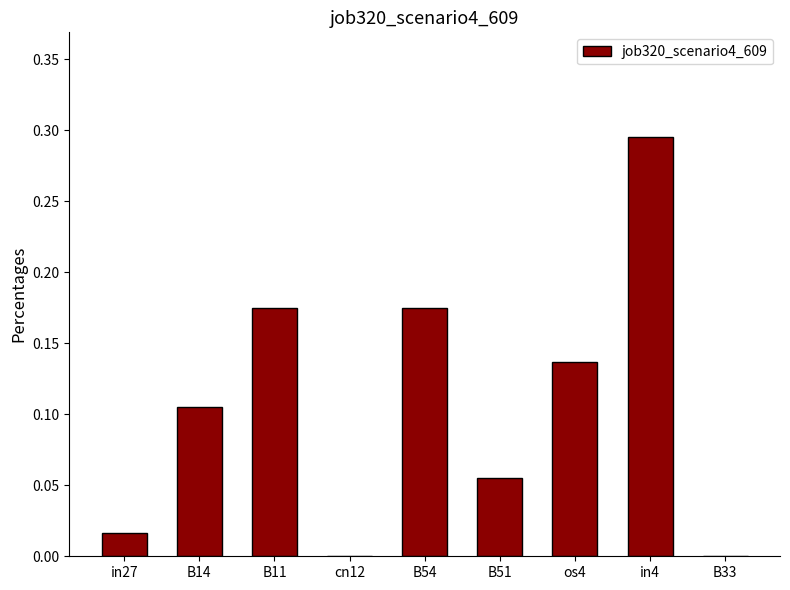

Between B33 and B11, which is larger?

B11